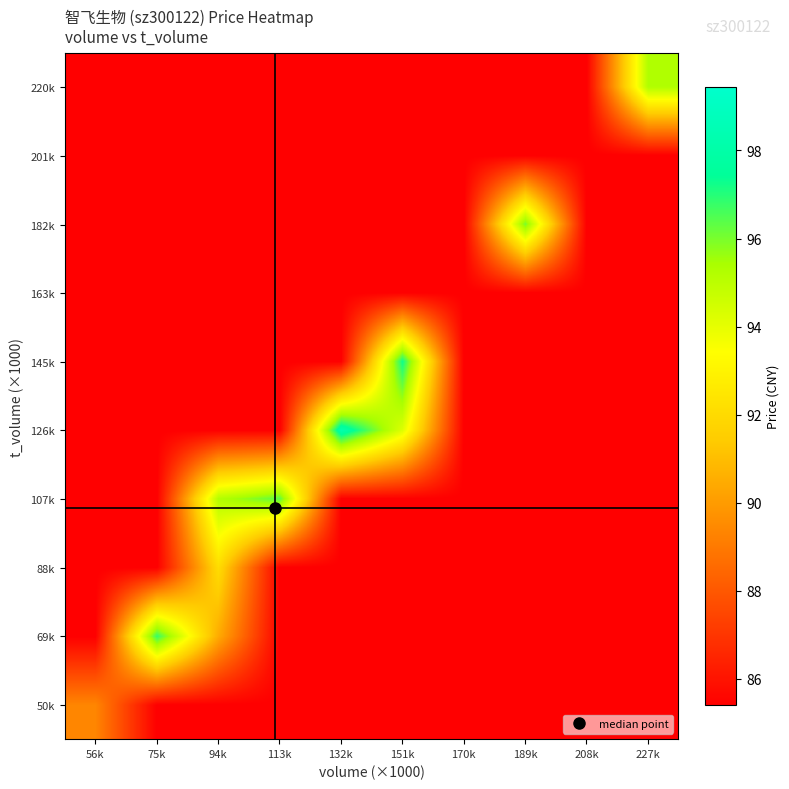

Rank the series by their maximum value, from lowest to highest.

163k, 201k, 50k, 88k, 220k, 182k, 107k, 69k, 145k, 126k